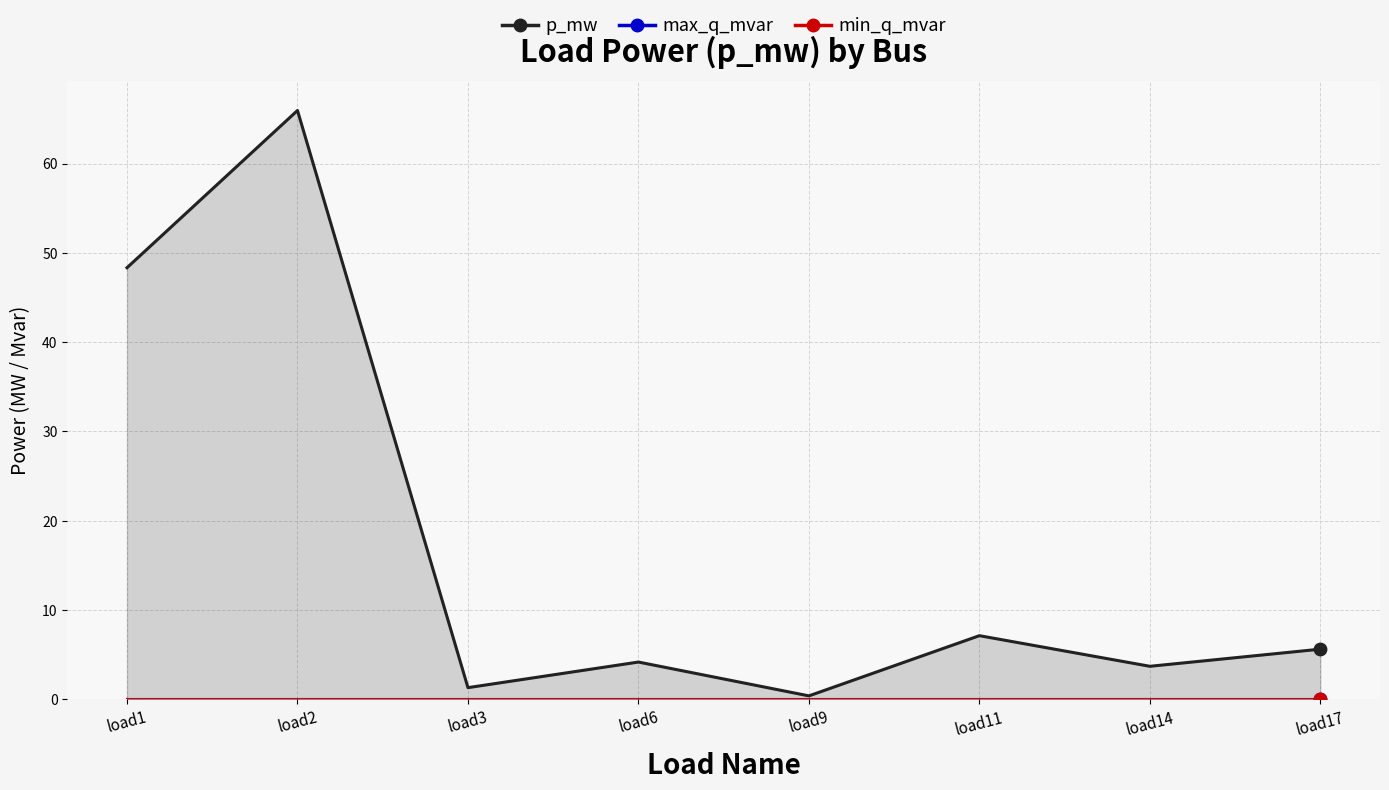

Which series has the largest total across all categories?

p_mw